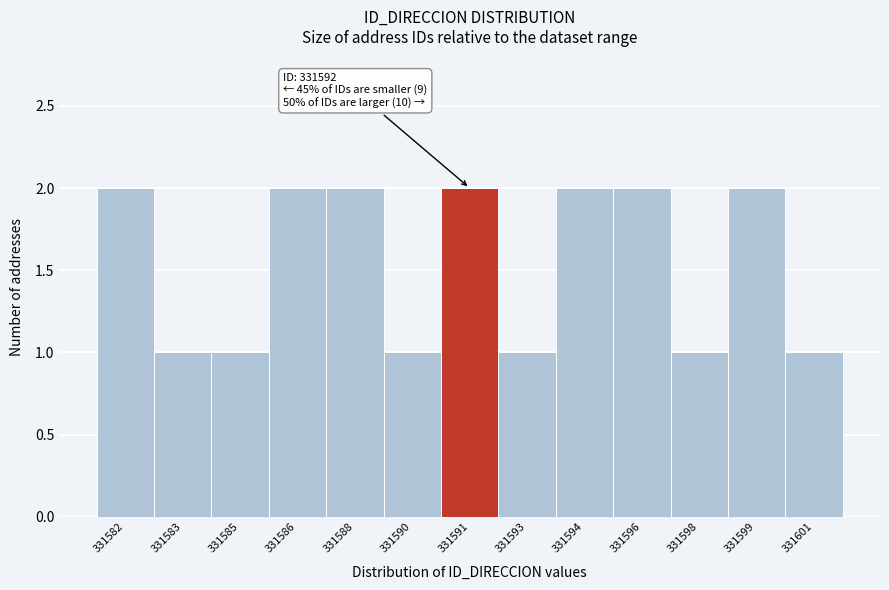

Reading left to right, list all the values displayed in this chart.

2	1	1	2	2	1	2	1	2	2	1	2	1